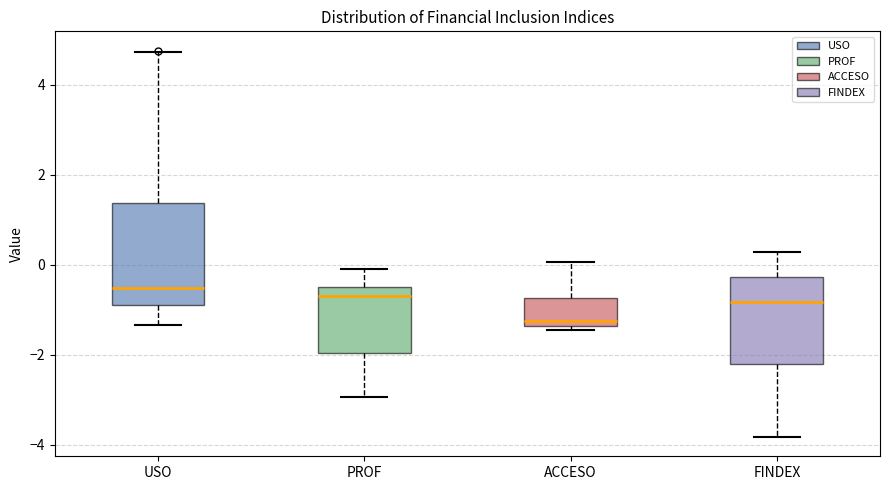

Comparing the boxes themselves (not the whiskers), which one is the tallest?

USO